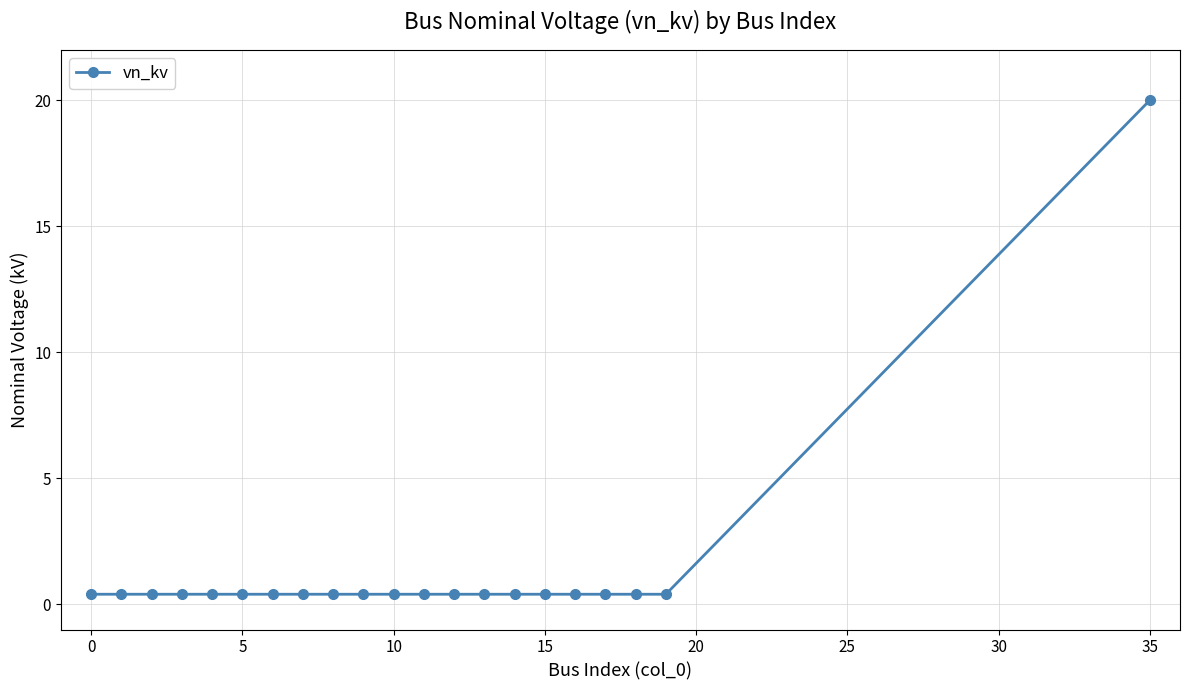

What is the maximum value shown in the chart?

20.0